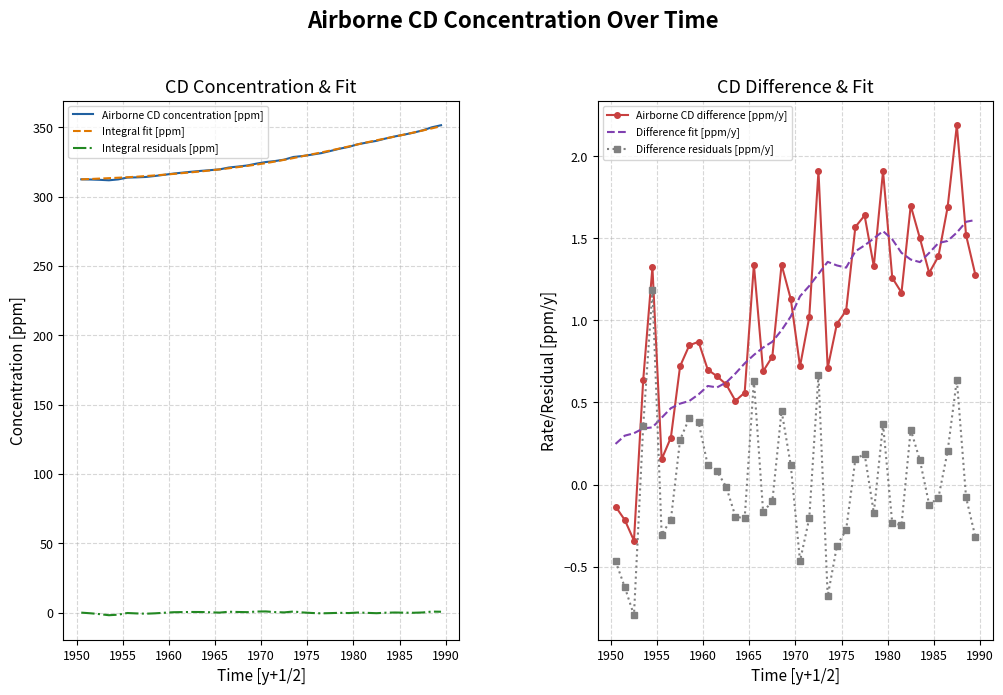

What is the highest value of the Airborne CD concentration [ppm] series?

351.6